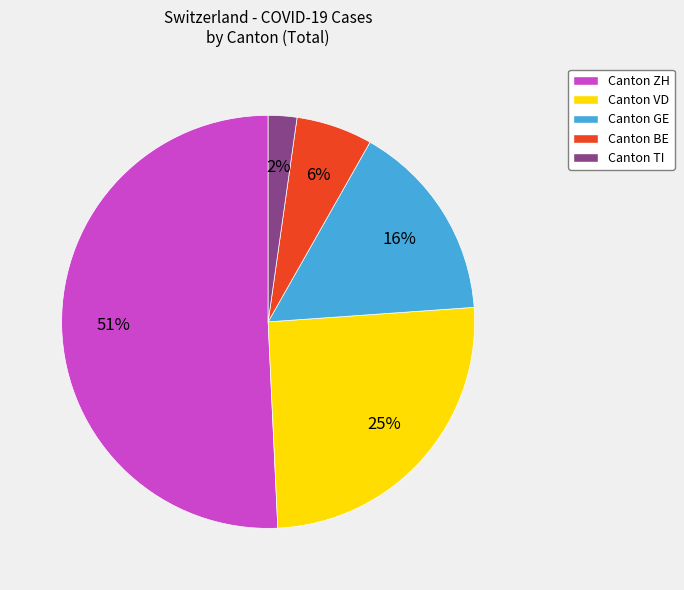

Count the number of slices in the pie.

5